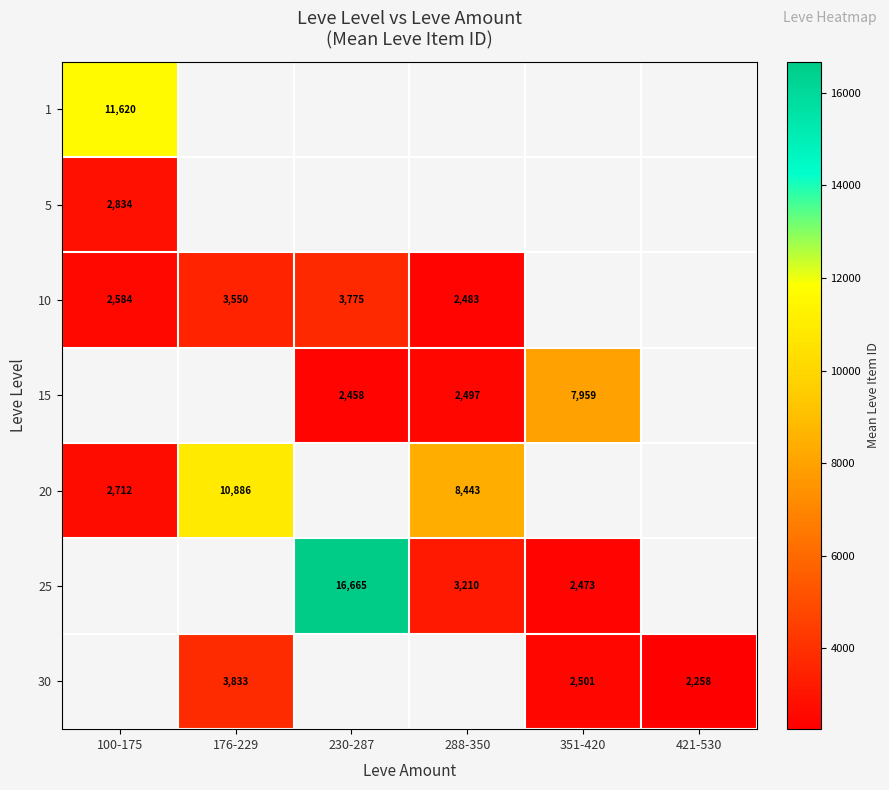

Is it true that 10 equals 3550 at 176-229?

True